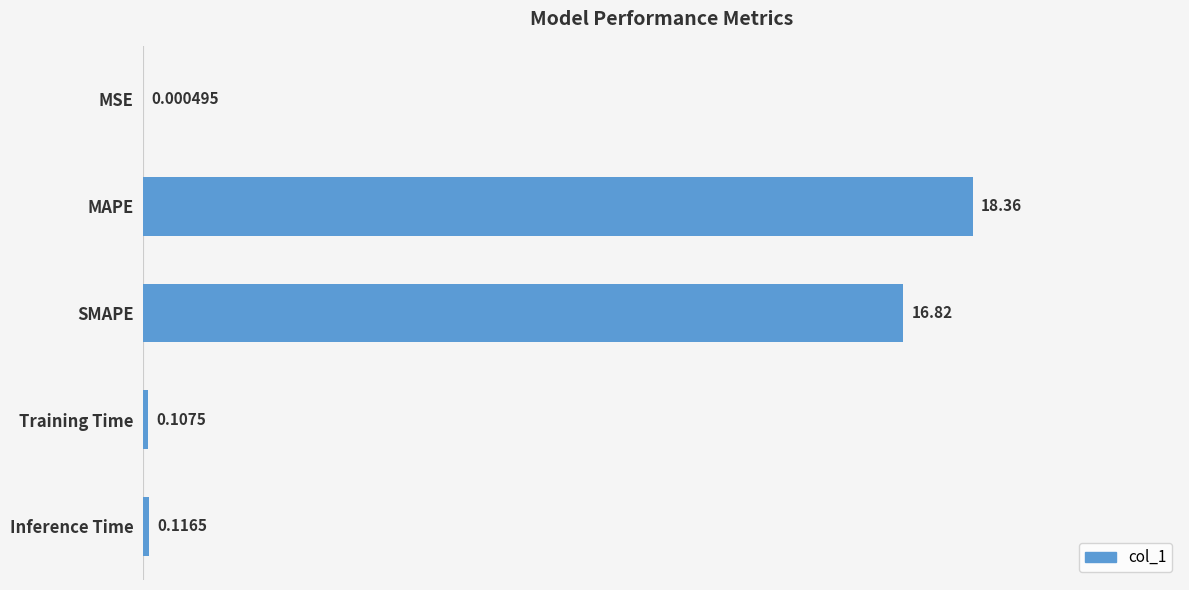

What is the sum of the values at SMAPE and MAPE?

35.2